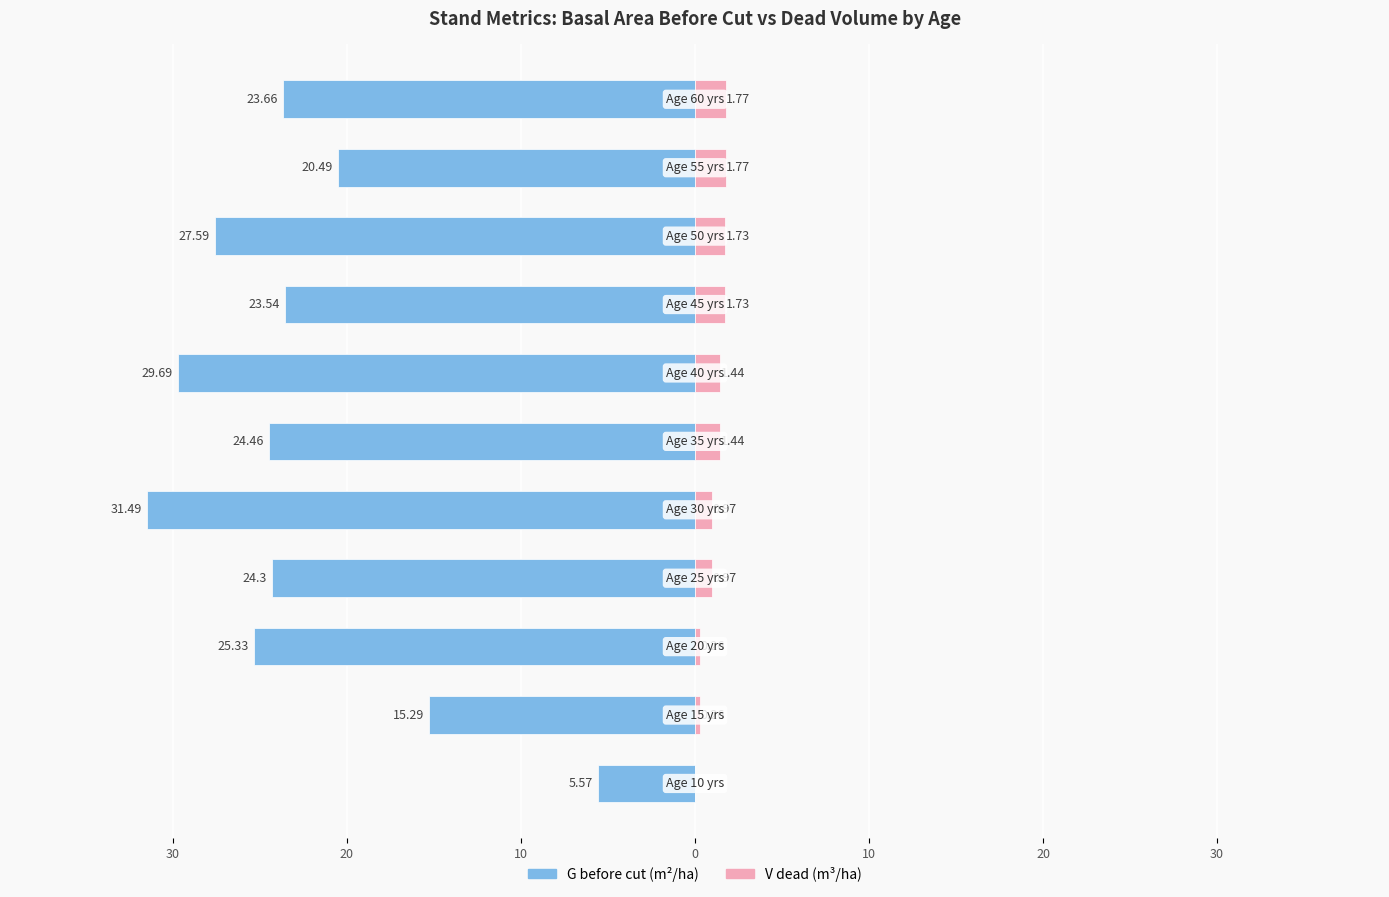

What is the minimum value shown in the chart?

-31.5